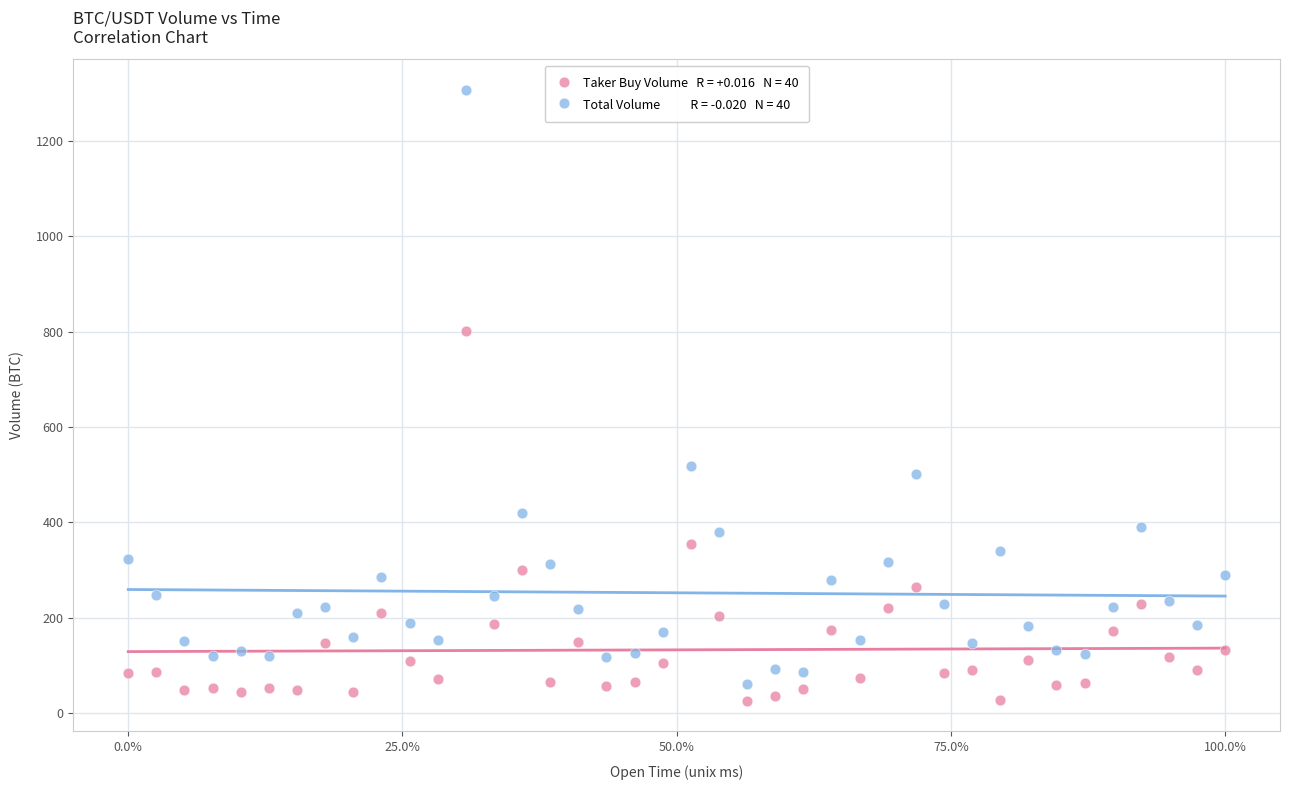

Across all data points, what is the range of X values (max minus min)?

2340000.0